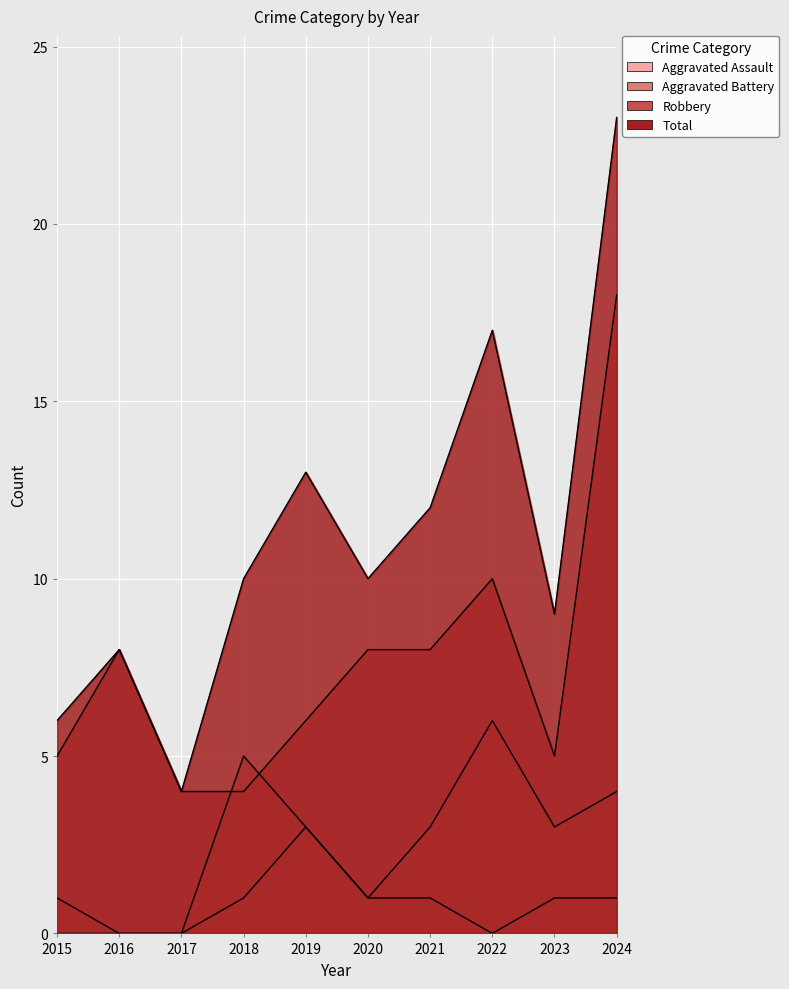

At which label does Total reach its minimum?

2017